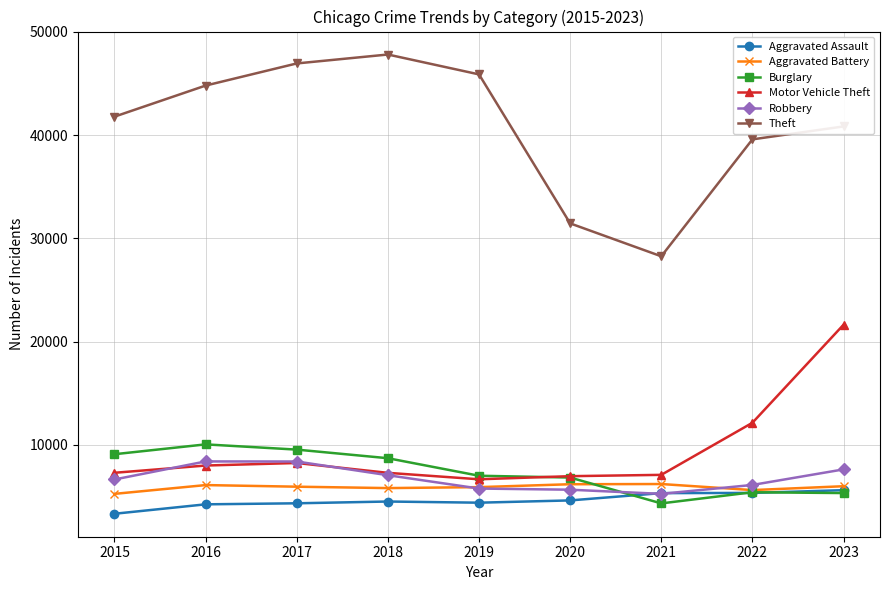

Which series has the largest total across all categories?

Theft